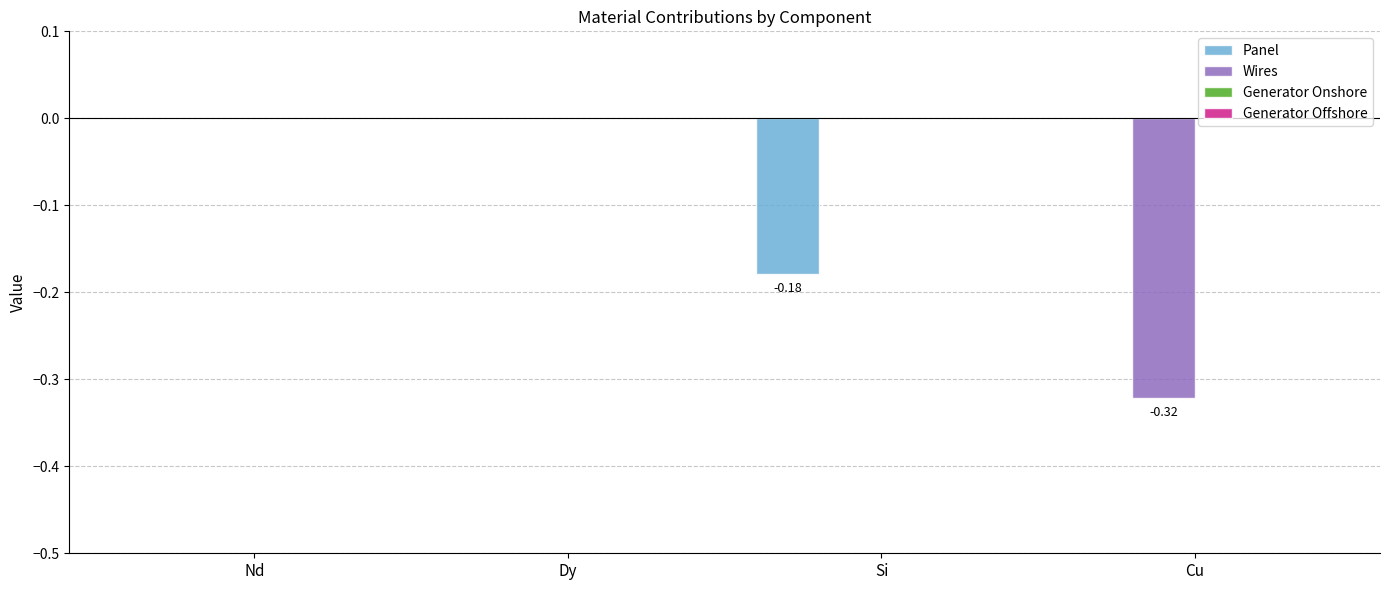

Which series has the largest total across all categories?

Panel